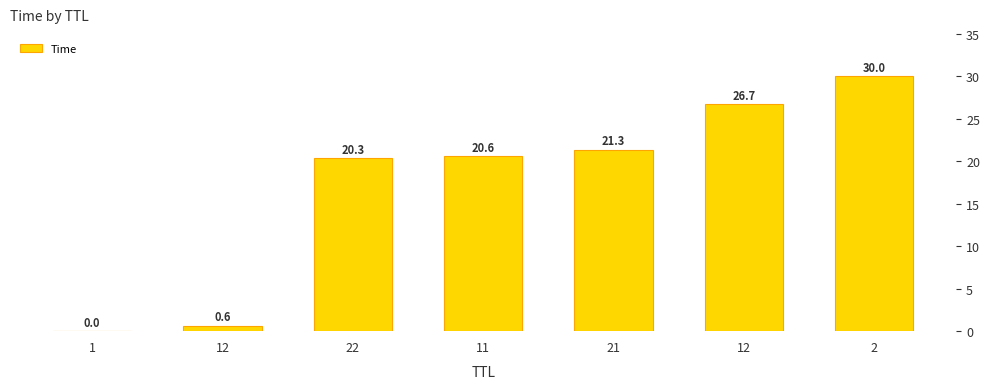

Rank the categories by value from lowest to highest.

1, 12, 22, 11, 21, 12, 2